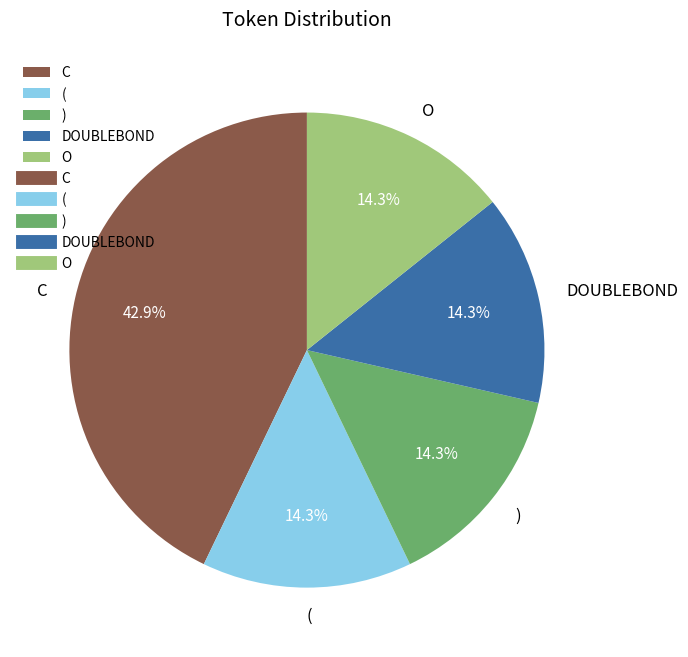

What is the largest slice in the pie chart?

C